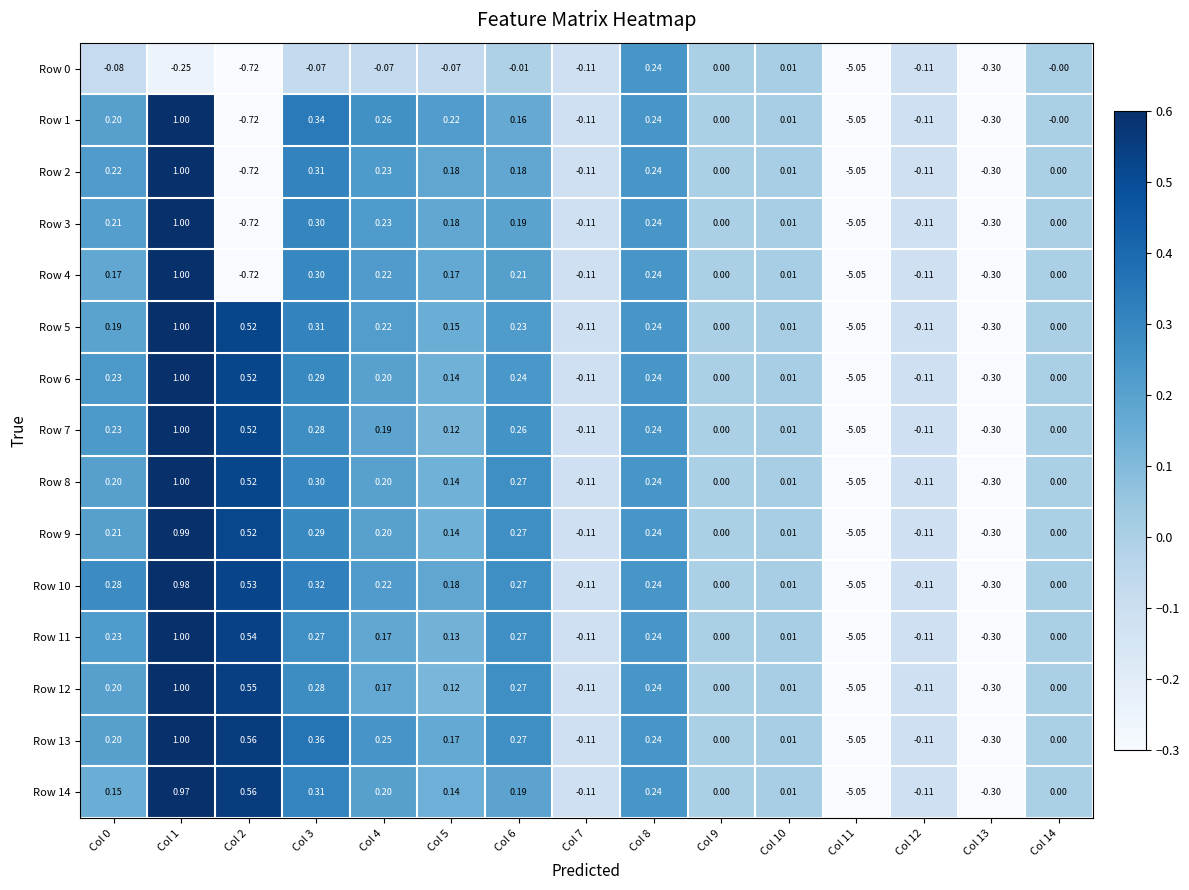

How many data points does each series have?

15